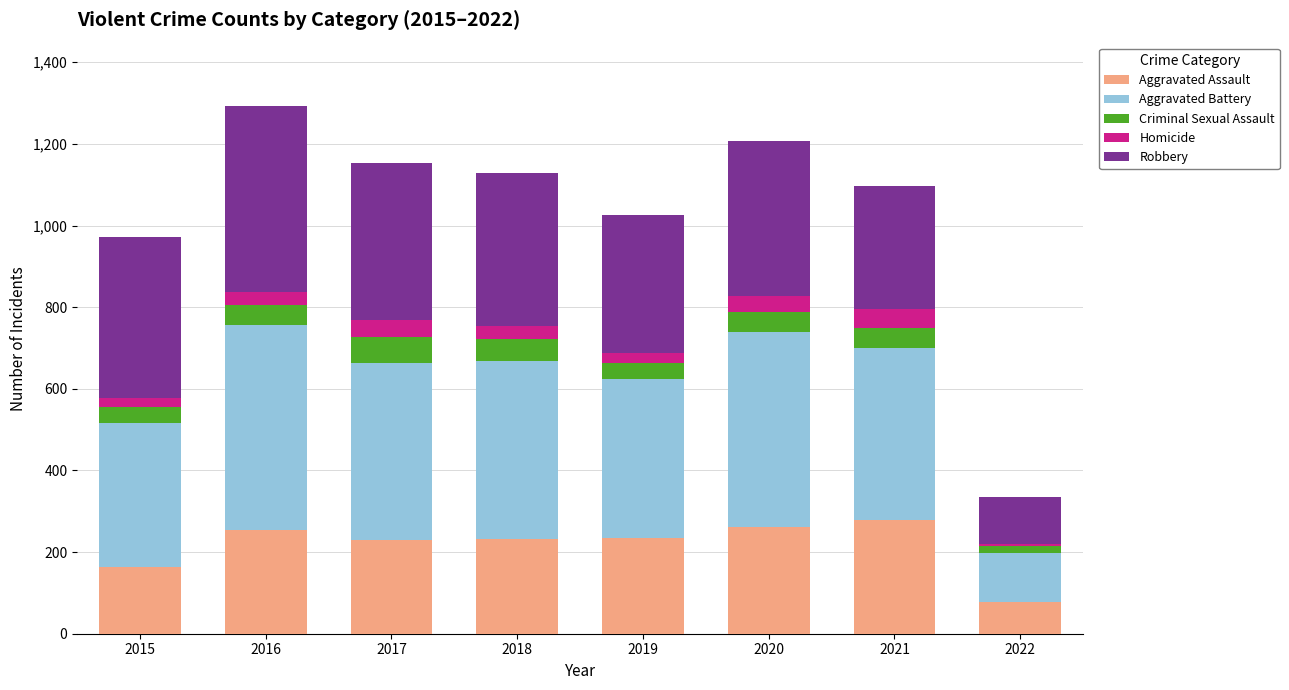

The value of Aggravated Assault at 2017 is 230. True or false?

True